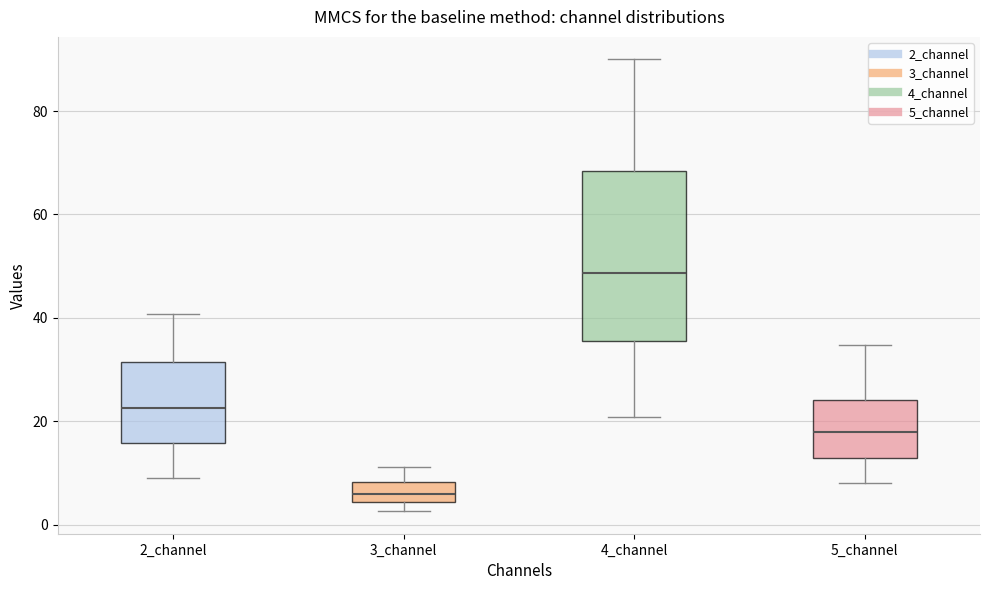

Which box is the tallest, from its lower edge to its upper edge?

4_channel